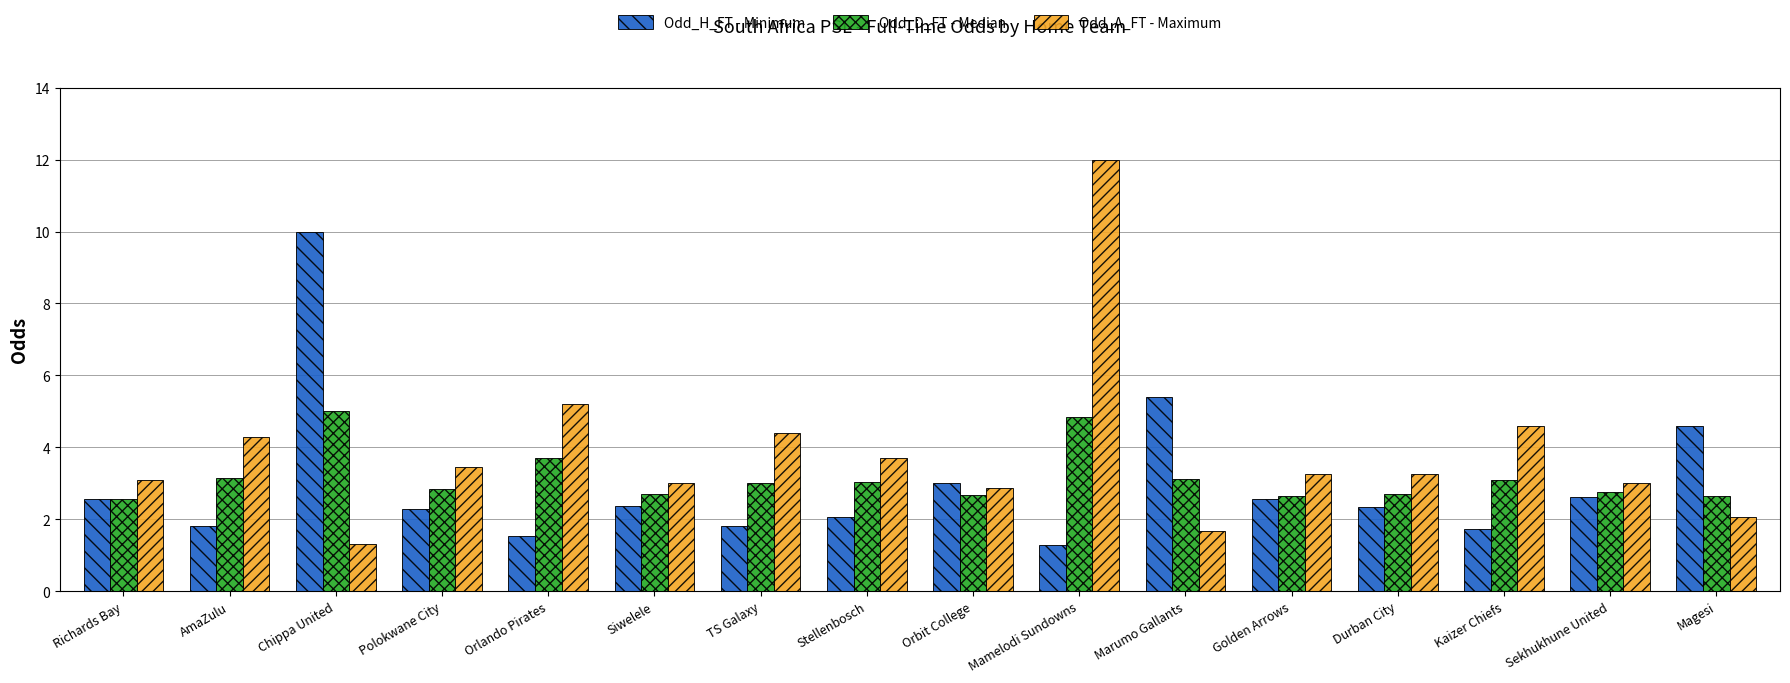

At AmaZulu, list the series in order from largest to smallest.

Odd_A_FT - Maximum, Odd_D_FT - Median, Odd_H_FT - Minimum